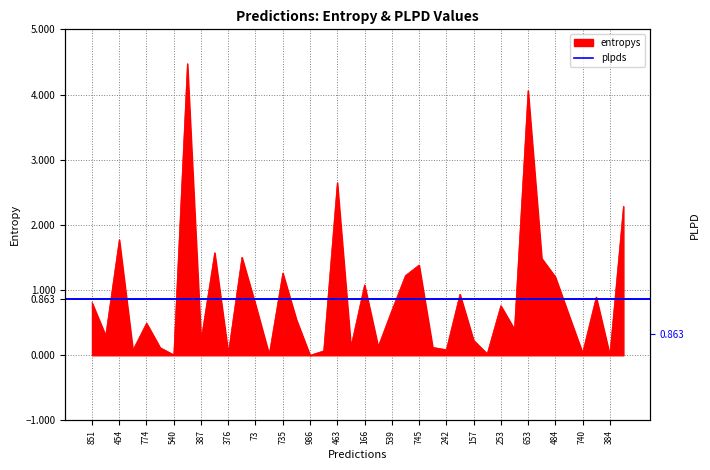

Between 242 and 986, which is larger?

242